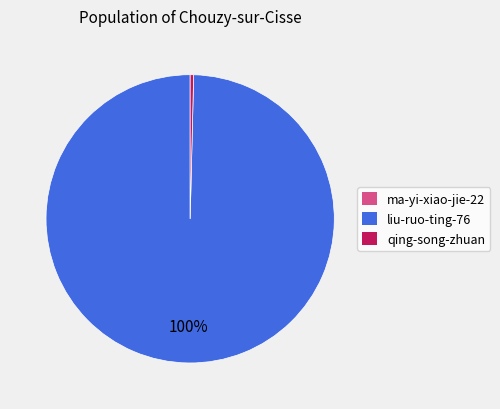

Is there a majority slice in this chart?

Yes